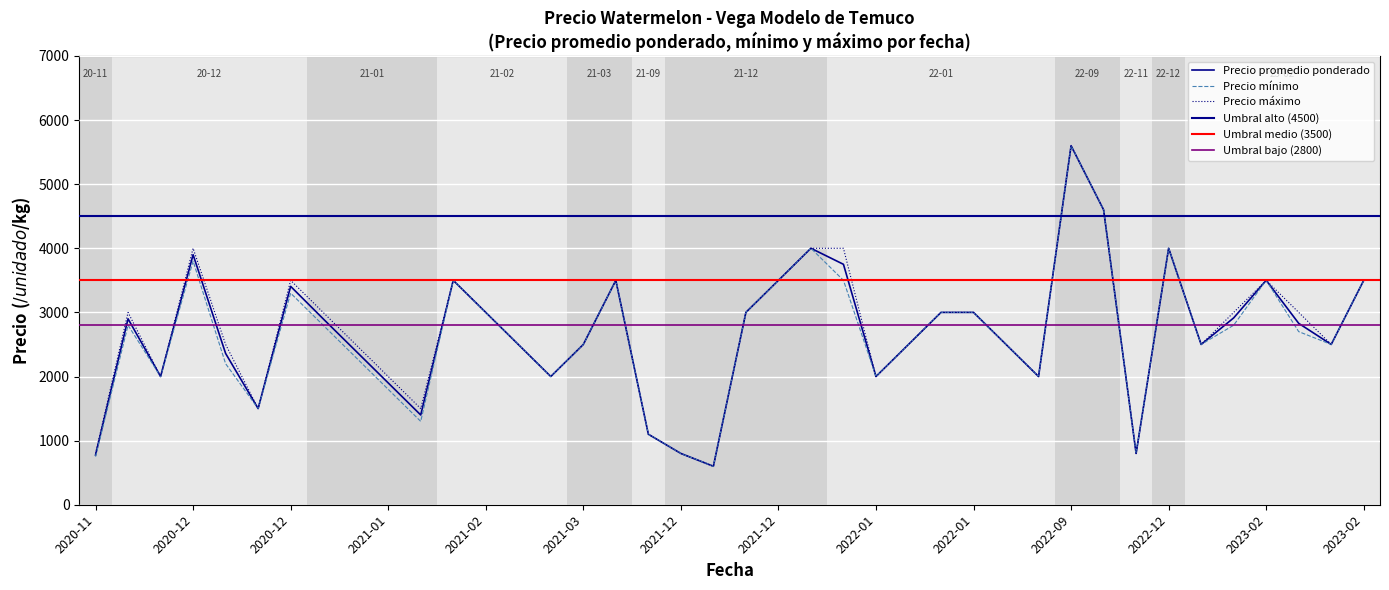

Which series changed the most between 2021-12-09 and 2022-11-30?

Precio promedio ponderado